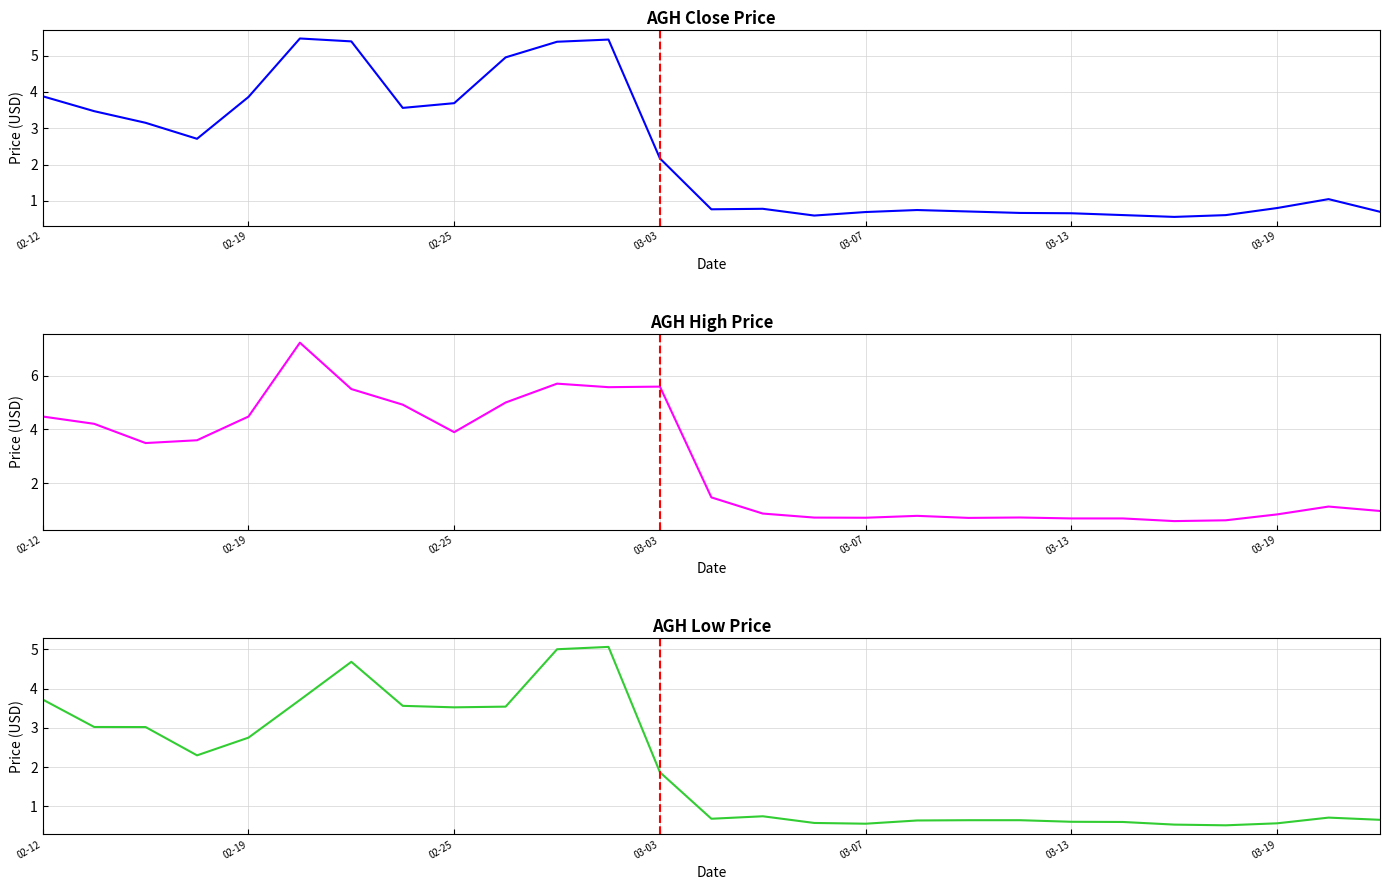

Reading left to right, list all the values displayed in this chart.

Close: 3.9	3.5	3.2	2.7	3.9	5.5	5.4	3.6	3.7	4.9	5.4	5.4	2.2	0.8	0.8	0.6	0.7	0.8	0.7	0.7	0.7	0.6	0.6	0.6	0.8	1.0	0.7
High: 4.5	4.2	3.5	3.6	4.5	7.2	5.5	4.9	3.9	5.0	5.7	5.6	5.6	1.5	0.9	0.7	0.7	0.8	0.7	0.7	0.7	0.7	0.6	0.6	0.8	1.1	1.0
Low: 3.7	3.0	3.0	2.3	2.8	3.7	4.7	3.6	3.5	3.5	5.0	5.1	1.9	0.7	0.8	0.6	0.6	0.6	0.6	0.6	0.6	0.6	0.5	0.5	0.6	0.7	0.7